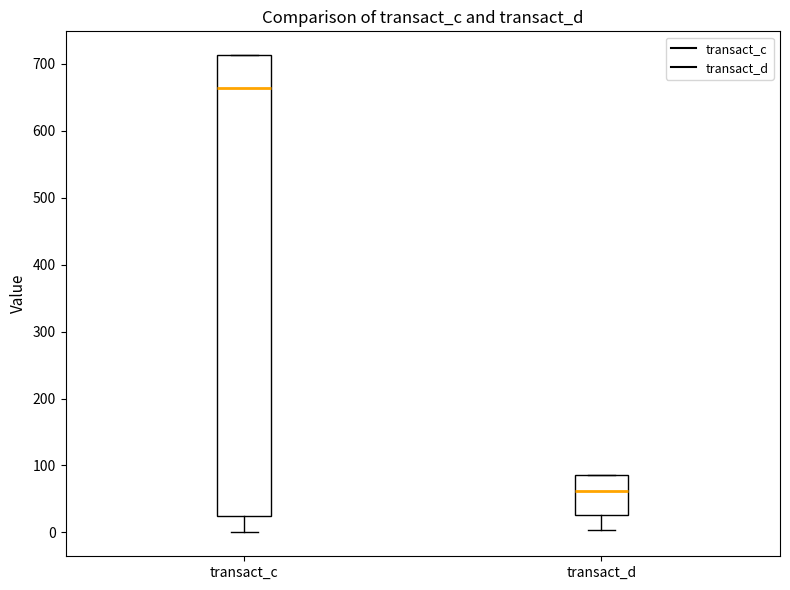

Reading left to right, transcribe this box plot: for each box, give where its median line is, the range the box spans, and where its two whiskers end, as read against the y-axis. The values are not printed on the chart, so give them approximately, as read against the axis.

transact_c: median 660, box 20 to 710, whiskers 0 to 710
transact_d: median 60, box 30 to 90, whiskers 0 to 90